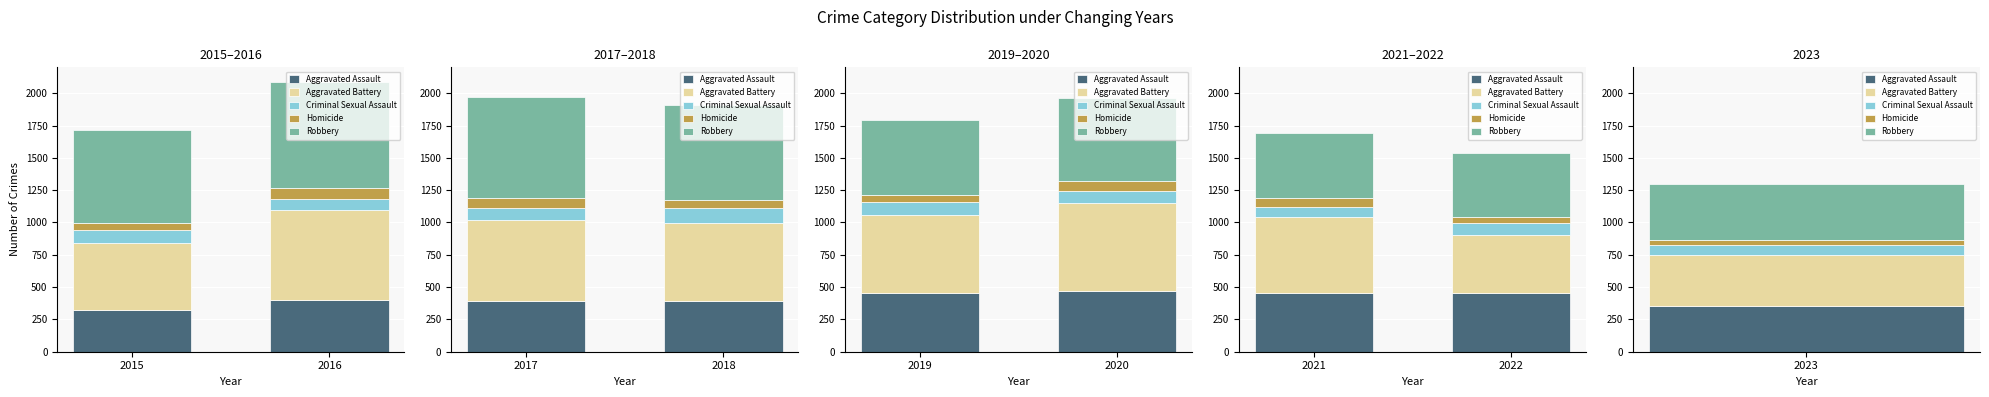

How many distinct data groups are displayed?

5